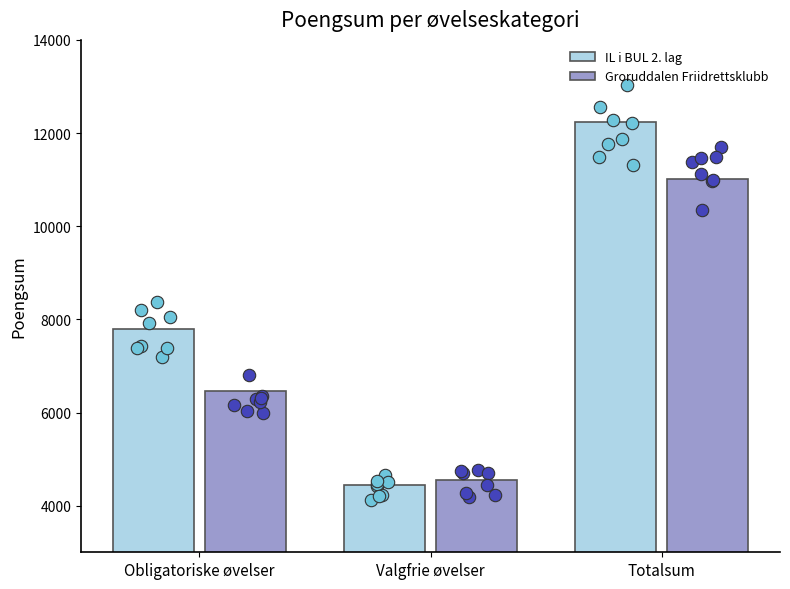

Which series contains the highest Y value?

IL i BUL 2. lag